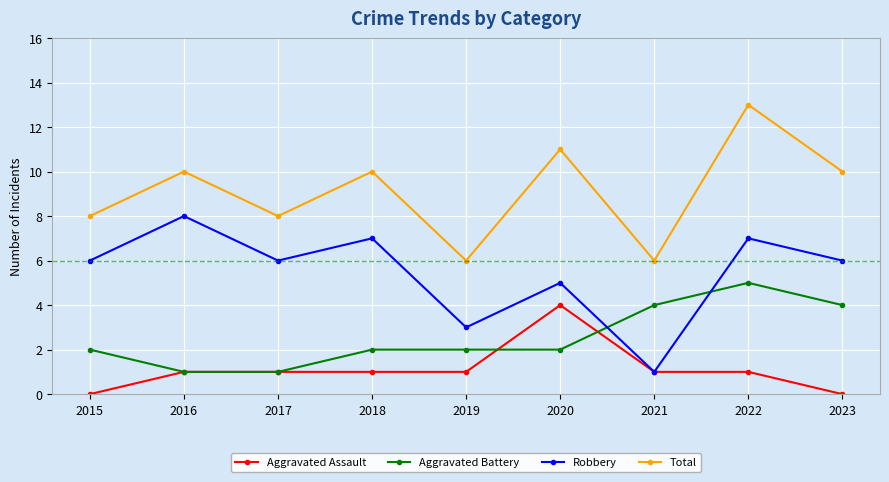

How many interior local peaks does the Total series have?

4